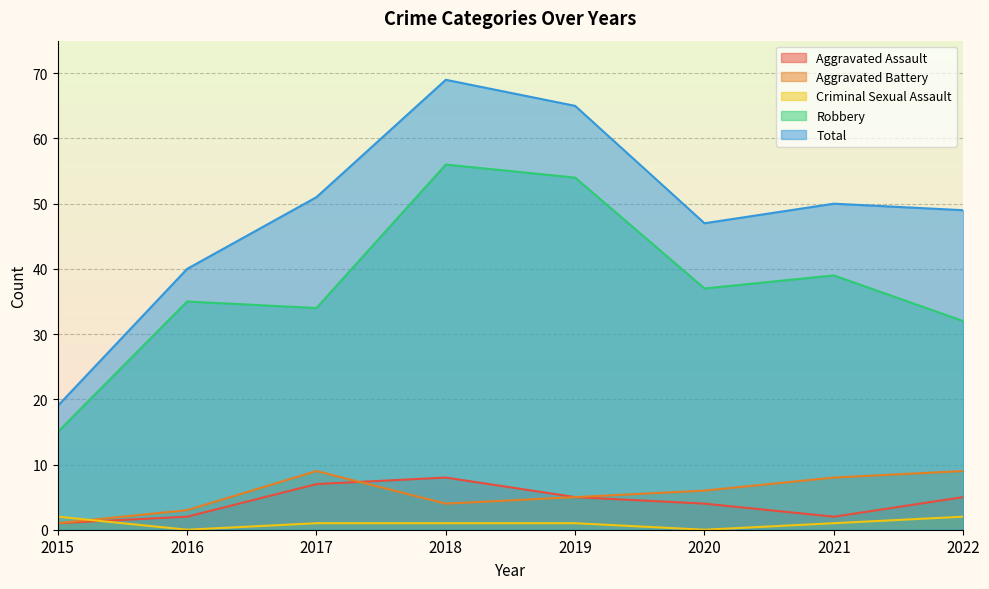

How many distinct data groups are displayed?

5